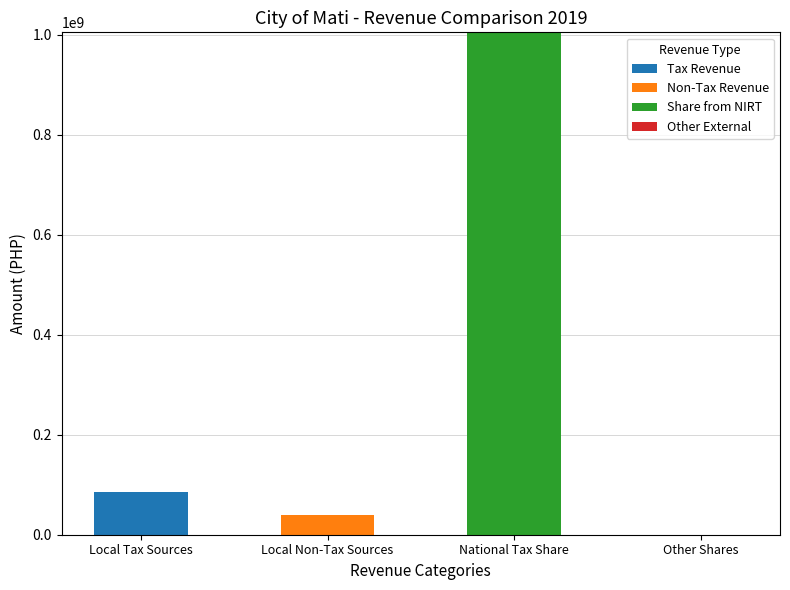

The Tax Revenue series shows 0.0 at Other Shares. True or false?

True